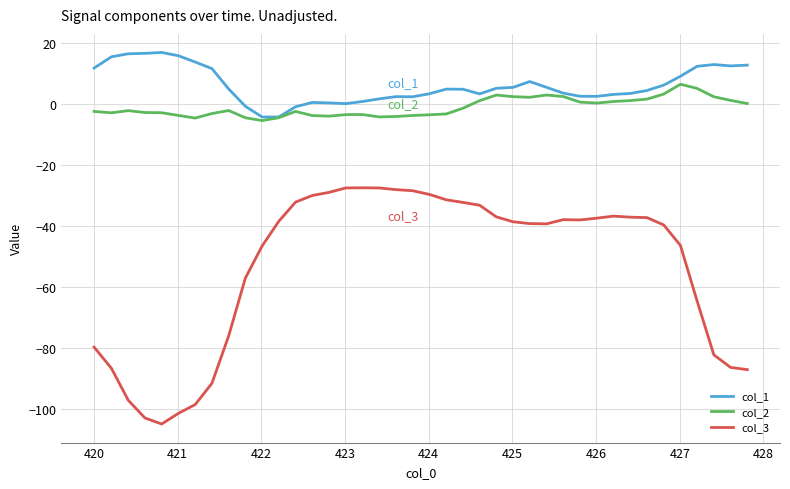

True or false: col_2 and col_3 intersect in this chart.

False